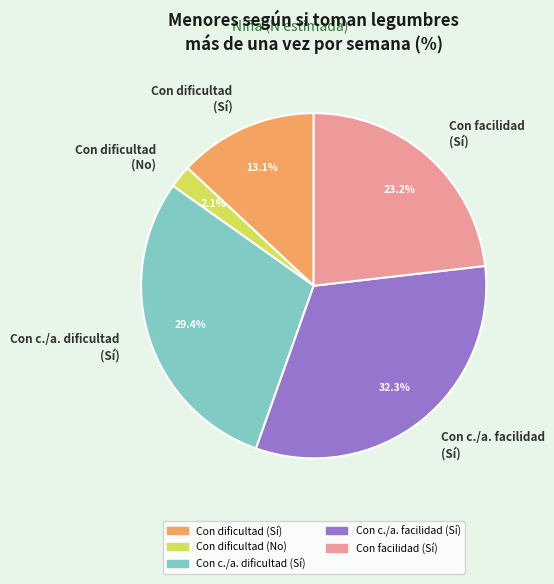

True or false: Con dificultad (Sí) accounts for 25% of the total.

False